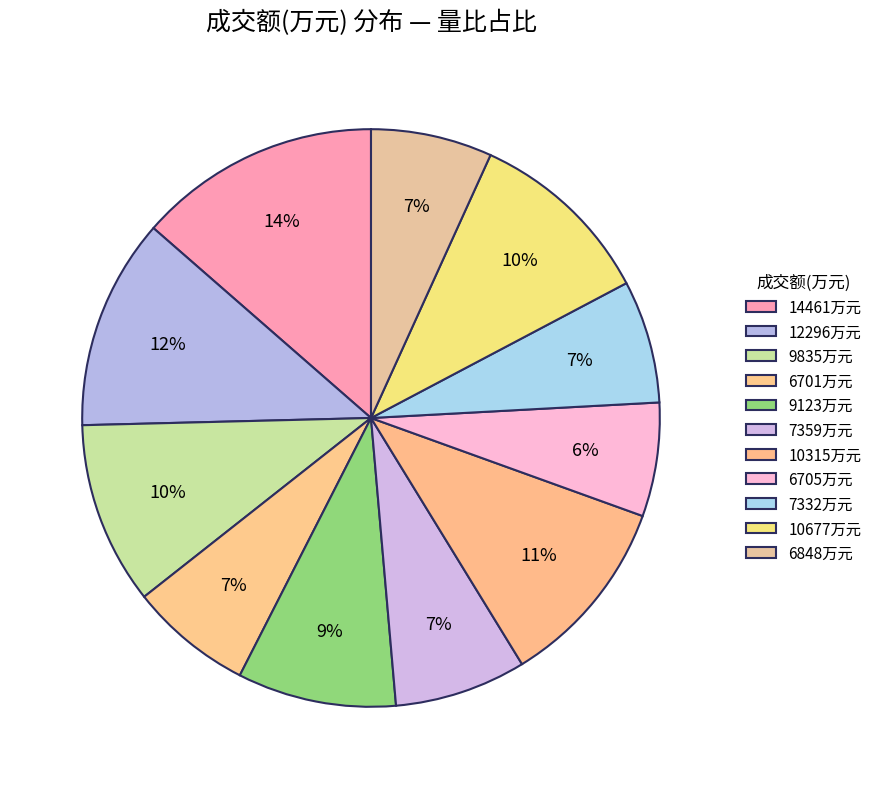

How many segments does this pie chart have?

11